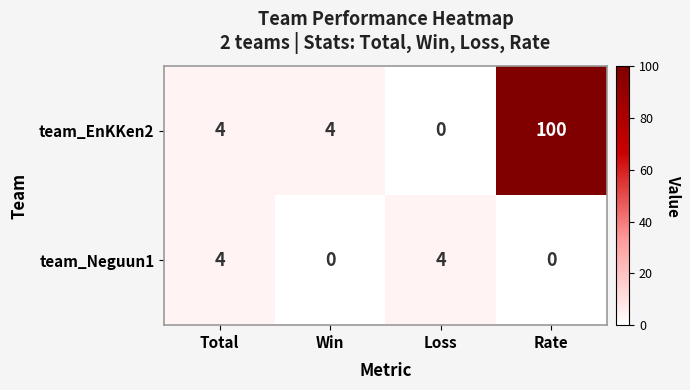

Which series has the widest spread of values?

team_EnKKen2